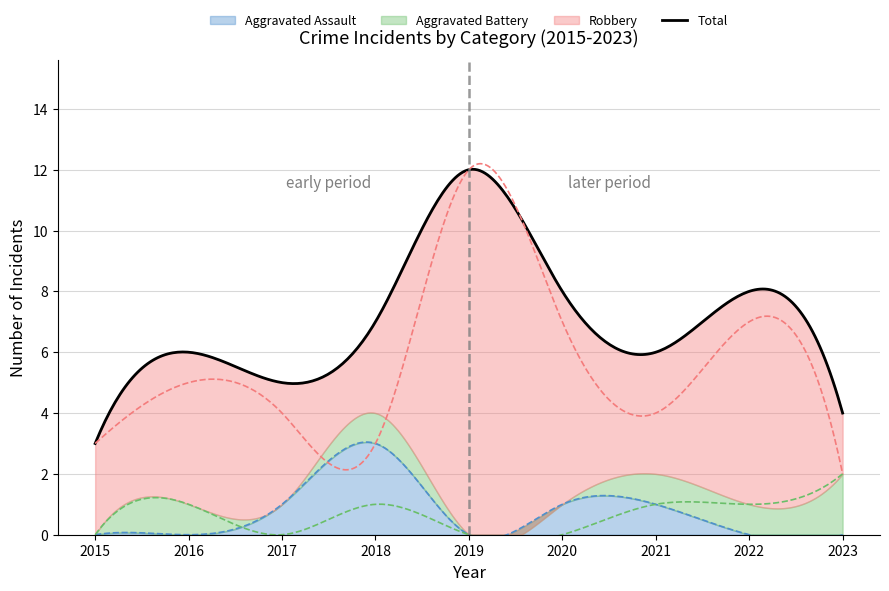

How many interior local valleys does the Total series have?

2